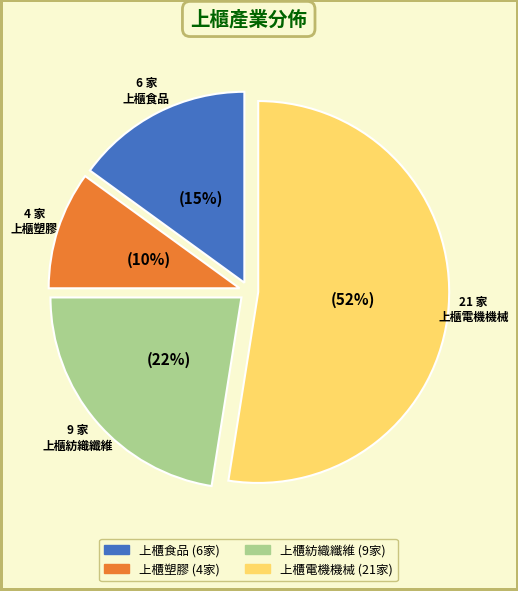

What is the smallest slice in the pie chart?

上櫃塑膠